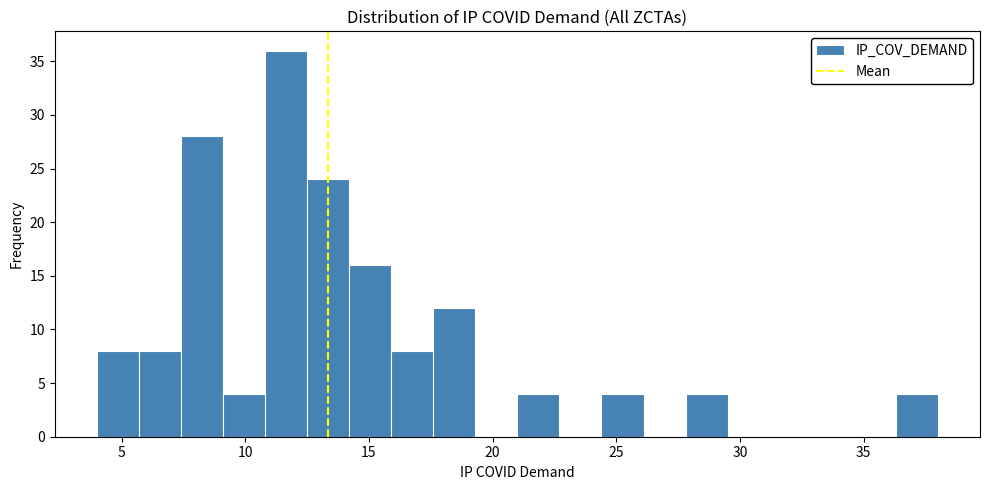

Around what value on the x-axis is the tallest bar? Give the approximate position of its centre, as read against the axis.

11.5